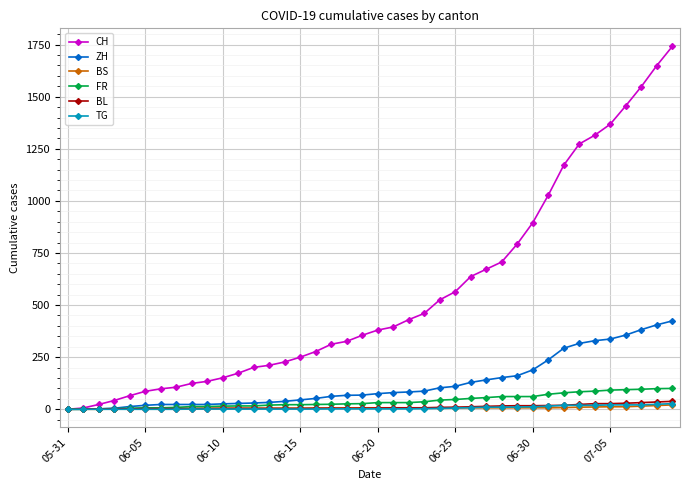

What is the value of the CH point at the 17th from the left?

277